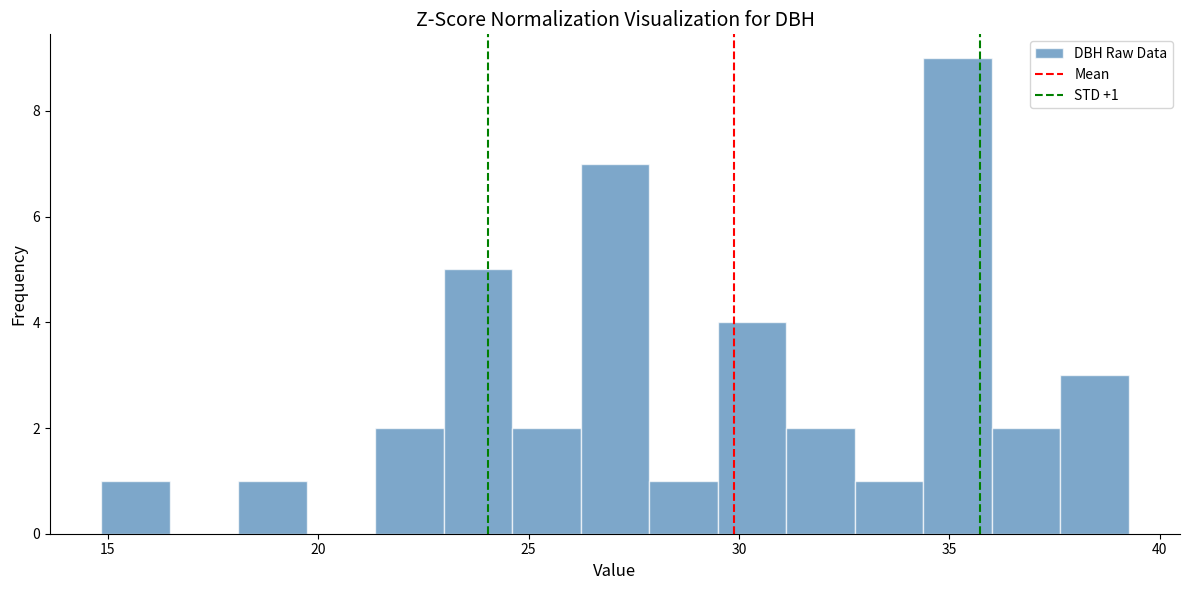

Around what value on the x-axis is the tallest bar? Give the approximate position of its centre, as read against the axis.

35.0